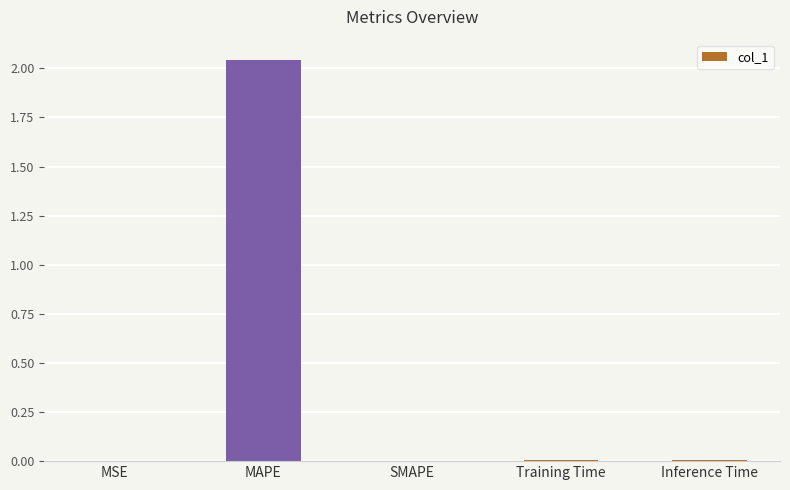

Which has a higher value, MAPE or SMAPE?

MAPE